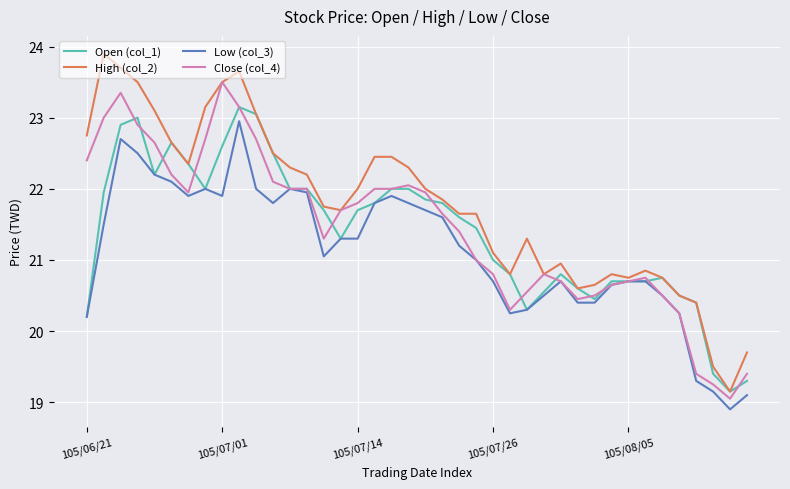

True or false: Low (col_3) and High (col_2) intersect in this chart.

False